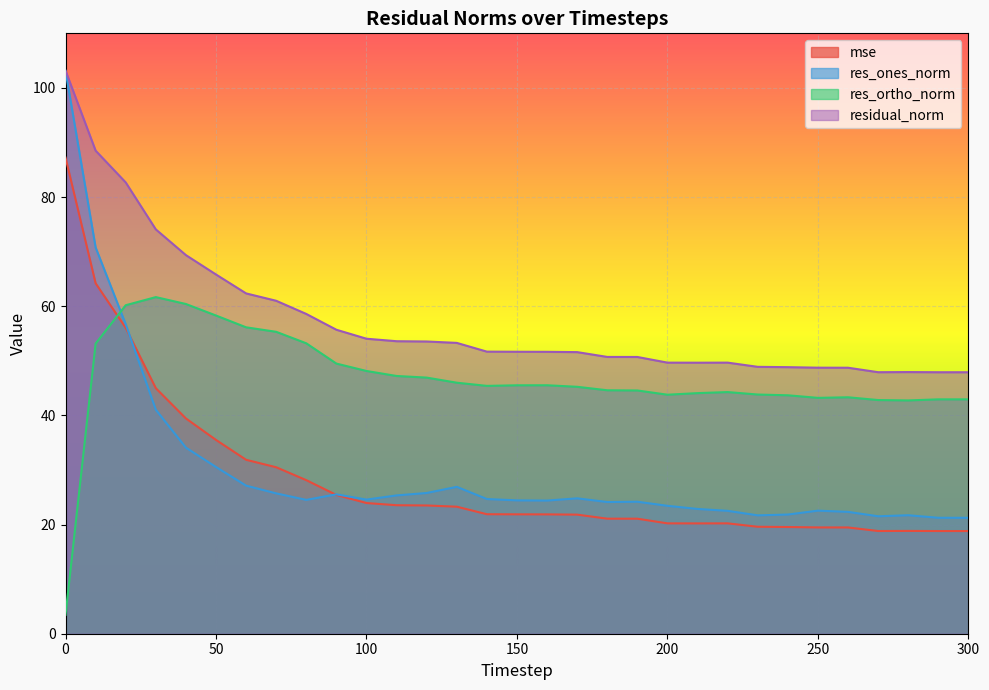

What is the sum of all res_ortho_norm values?

1448.1